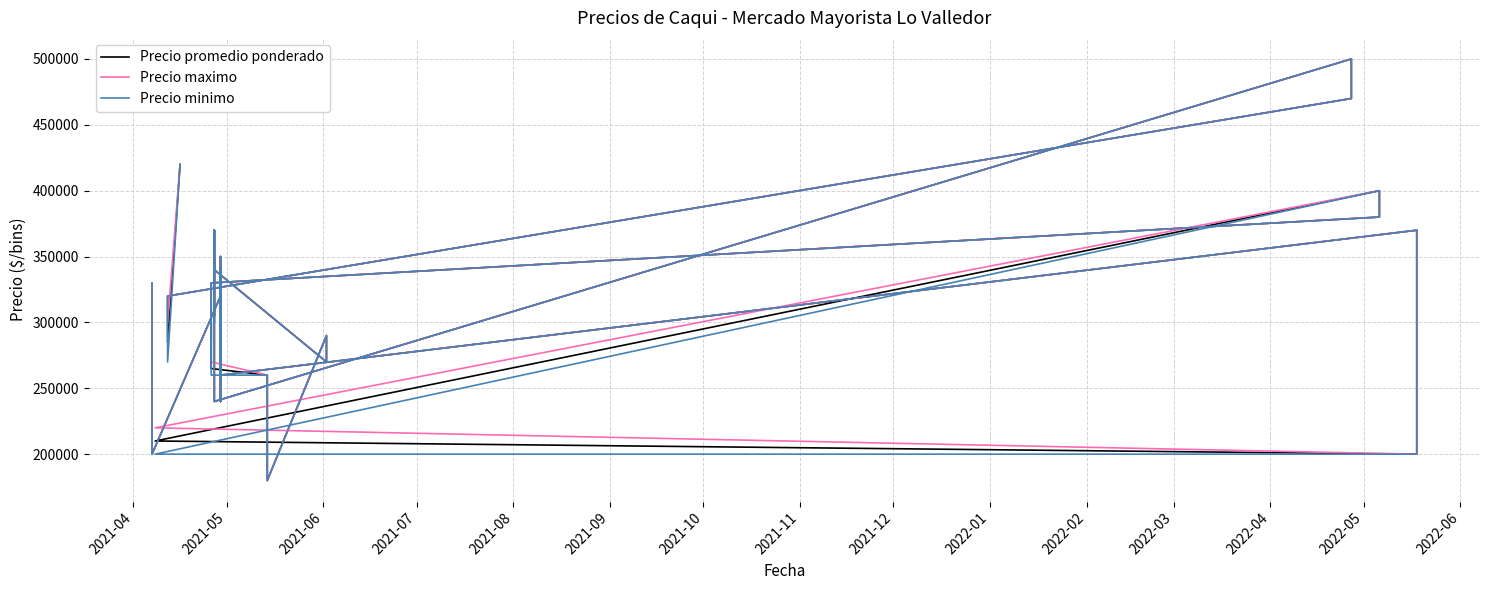

What is the lowest value of the Precio maximo series?

180000